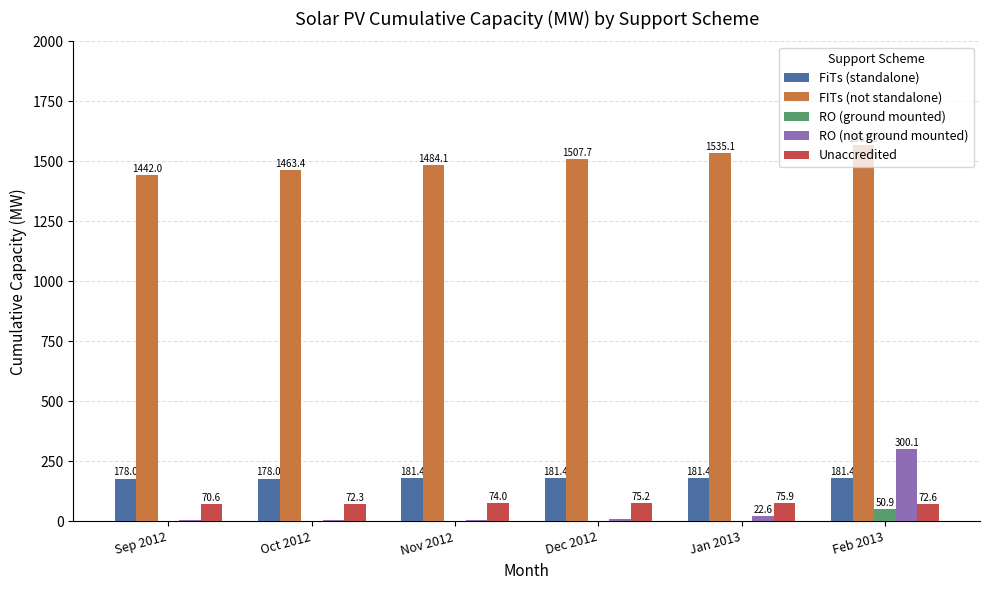

Which category has the highest value across all series?

Feb 2013